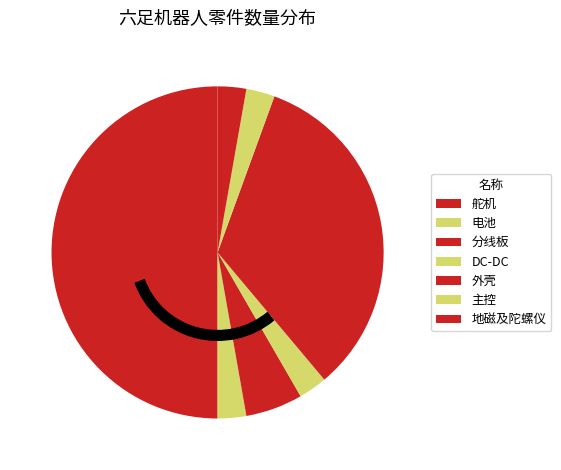

To the nearest percent, what is the average slice percentage?

14%